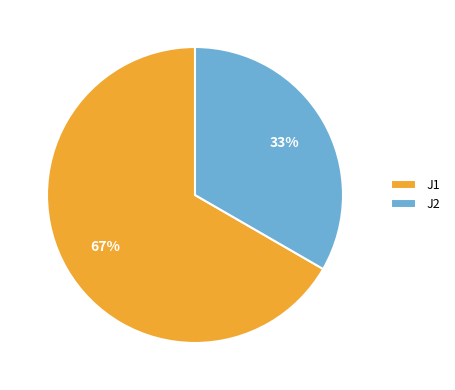

How many slices are in this pie chart?

2